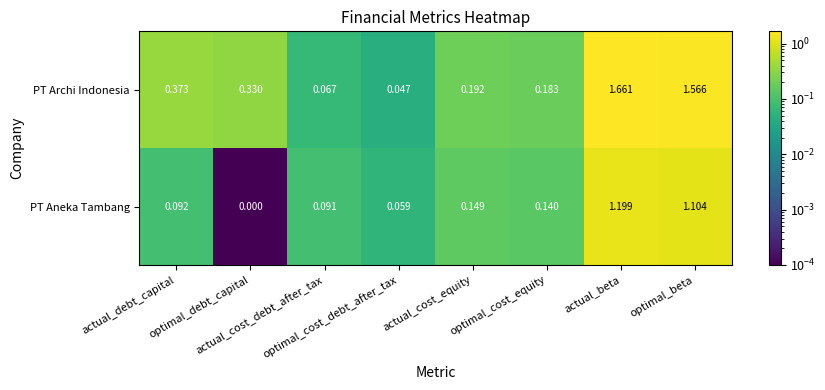

Which series has the largest total across all categories?

PT Archi Indonesia